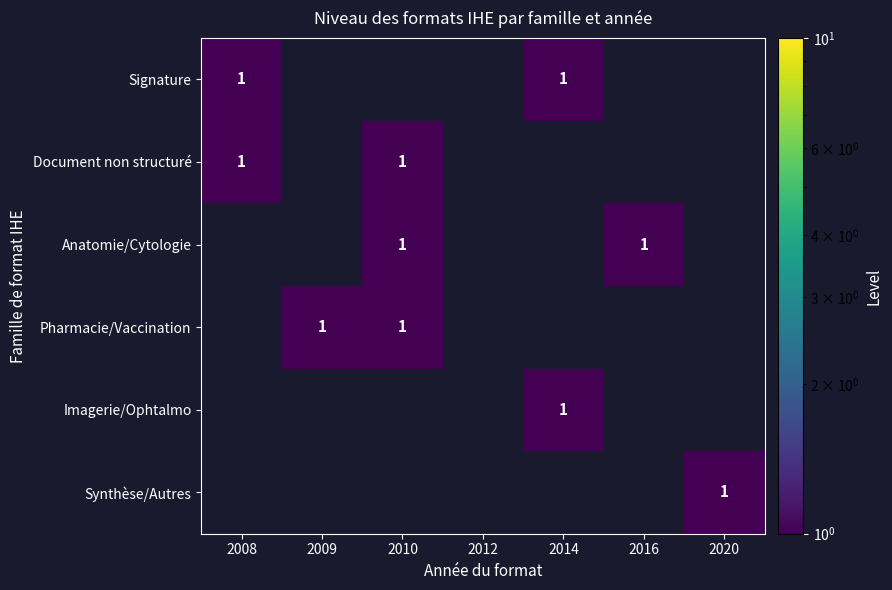

Is it true that Synthèse/Autres equals 2 at 2020?

False